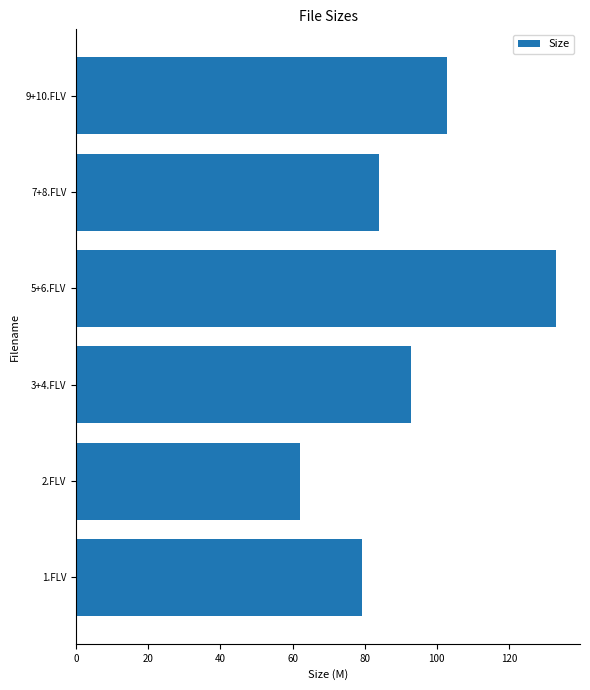

Between 7+8.FLV and 3+4.FLV, which is larger?

3+4.FLV